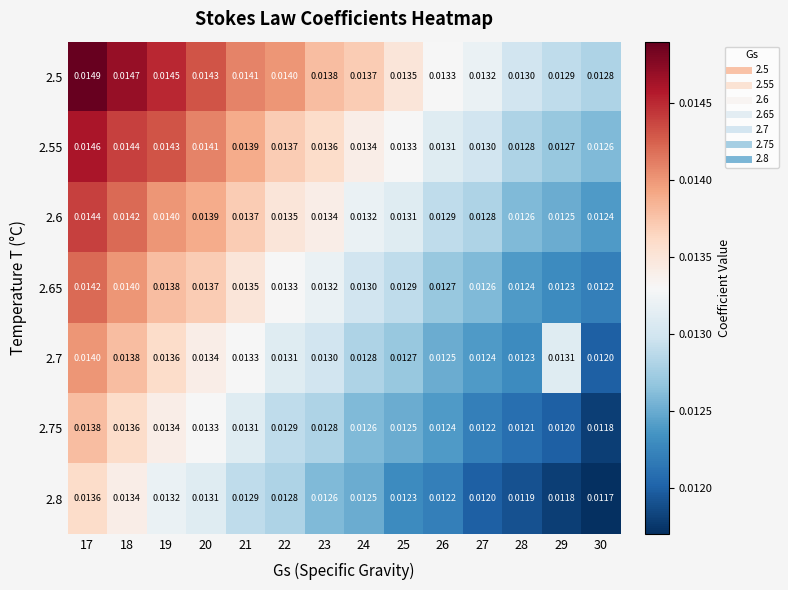

List the series in order of their peak value, highest first.

2.5, 2.55, 2.6, 2.65, 2.7, 2.75, 2.8